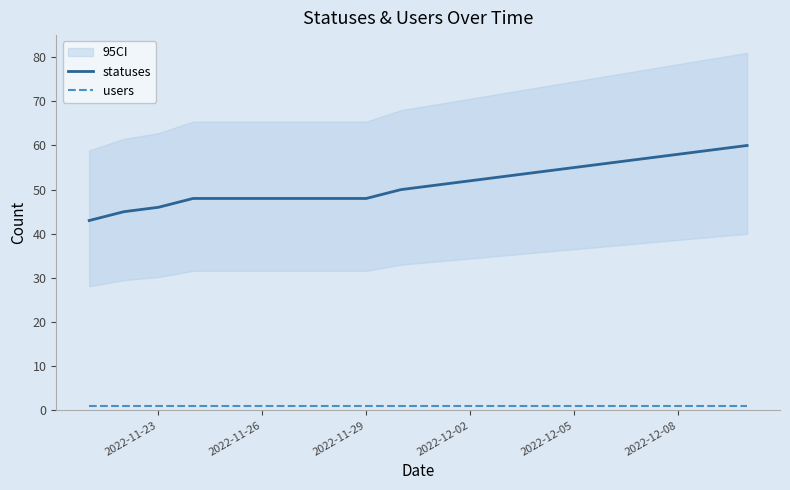

Reading left to right, list all the values displayed in this chart.

statuses: 43	45	46	48	48	48	48	48	48	50	51	52	53	54	55	56	57	58	59	60
users: 1	1	1	1	1	1	1	1	1	1	1	1	1	1	1	1	1	1	1	1